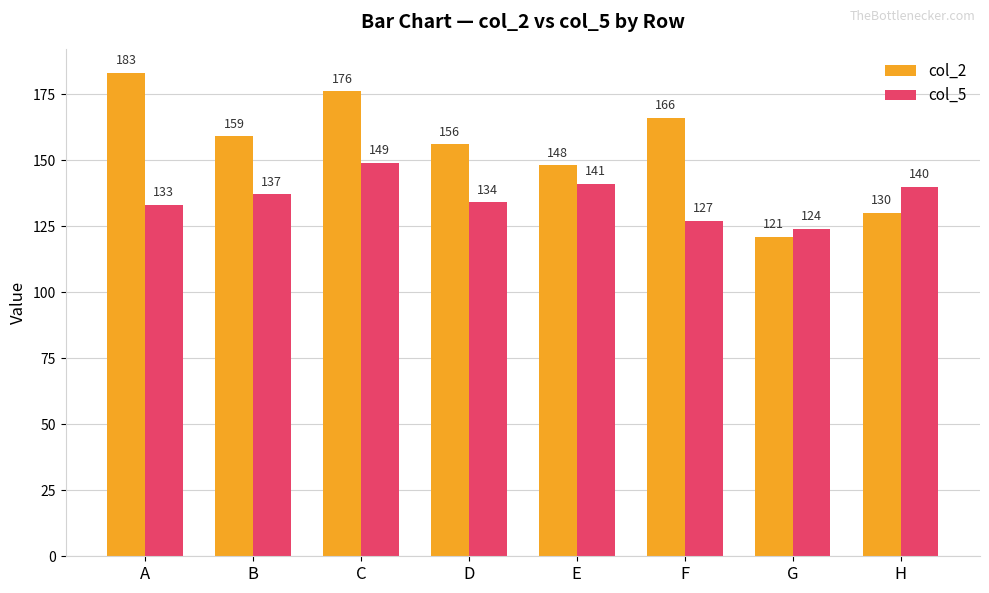

Reading left to right, list all the values displayed in this chart.

col_2: A=183	B=159	C=176	D=156	E=148	F=166	G=121	H=130
col_5: A=133	B=137	C=149	D=134	E=141	F=127	G=124	H=140